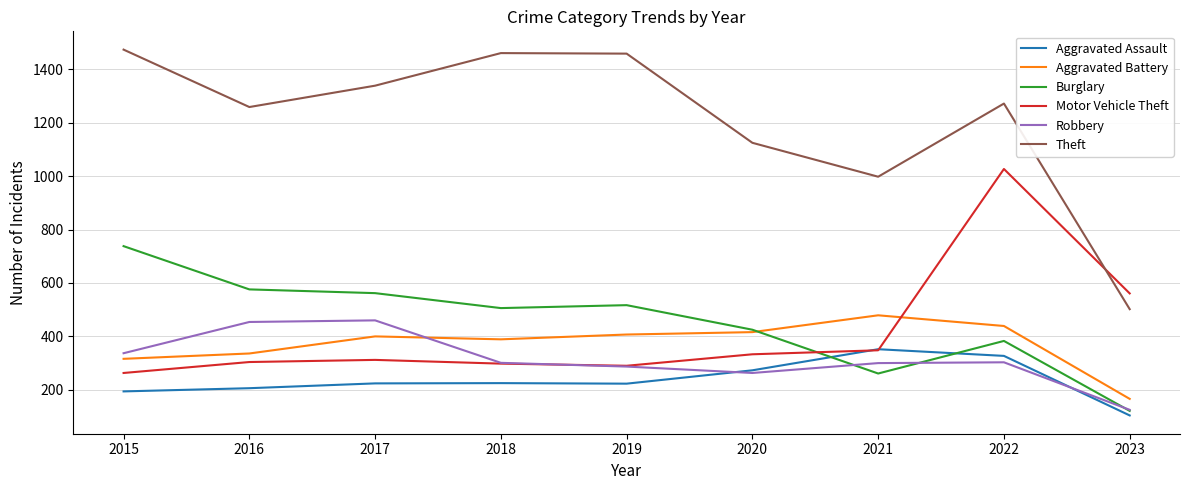

Which series has the largest range (max minus min)?

Theft